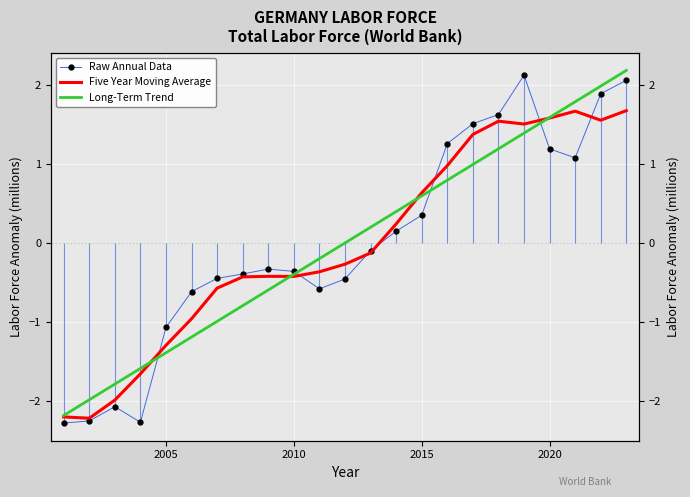

Reading left to right, list all the values displayed in this chart.

Raw Annual Data: -2.3	-2.3	-2.1	-2.3	-1.1	-0.6	-0.4	-0.4	-0.3	-0.4	-0.6	-0.5	-0.1	0.1	0.4	1.3	1.5	1.6	2.1	1.2	1.1	1.9	2.1
Five Year Moving Average: -2.2	-2.2	-2.0	-1.7	-1.3	-1.0	-0.6	-0.4	-0.4	-0.4	-0.4	-0.3	-0.1	0.2	0.6	1.0	1.4	1.5	1.5	1.6	1.7	1.6	1.7
Long-Term Trend: -2.2	-2.0	-1.8	-1.6	-1.4	-1.2	-1.0	-0.8	-0.6	-0.4	-0.2	0.0	0.2	0.4	0.6	0.8	1.0	1.2	1.4	1.6	1.8	2.0	2.2